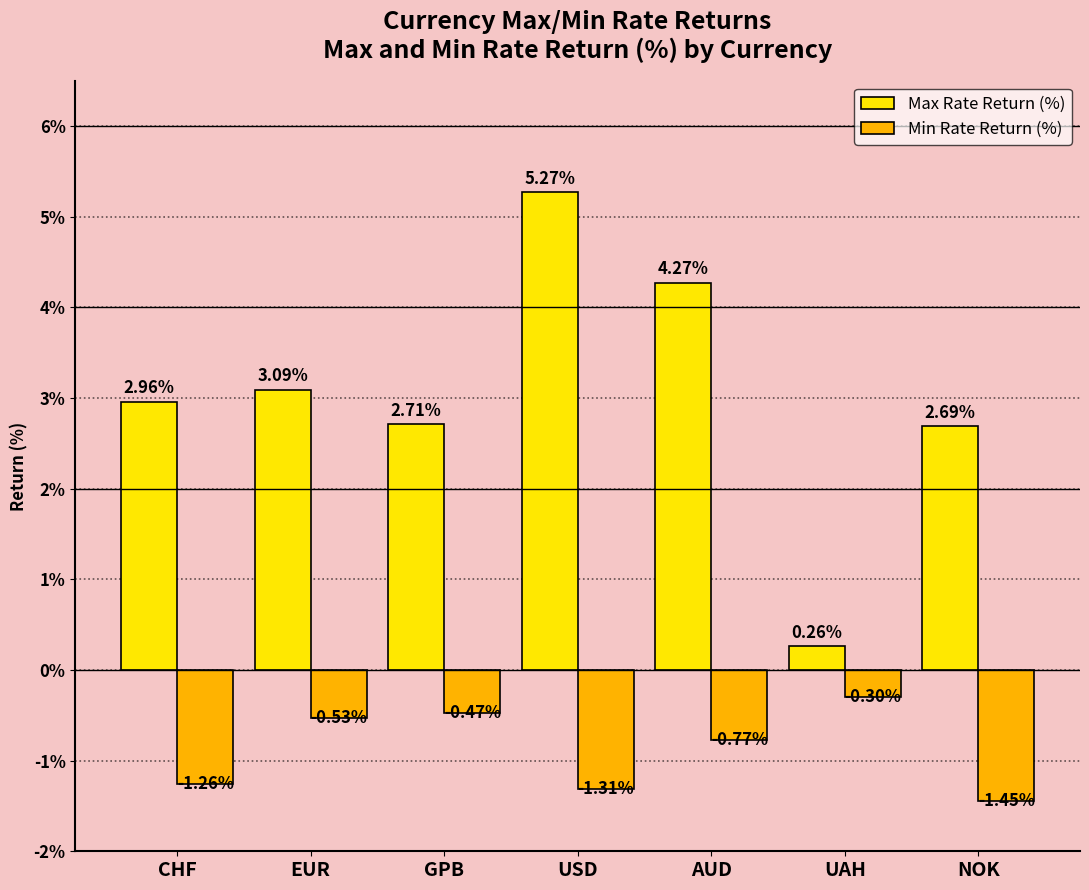

What is the difference between the maximum and minimum values in the Max Rate Return (%) series?

5.0